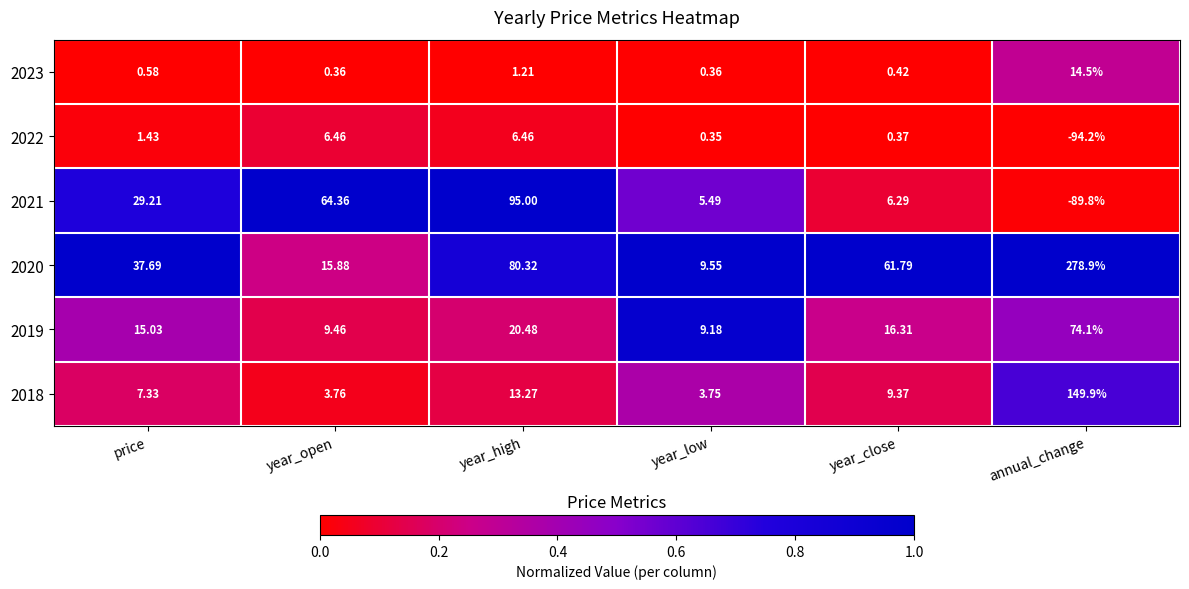

Is the value of 2023 at price greater than the value of 2022 at year_open?

No